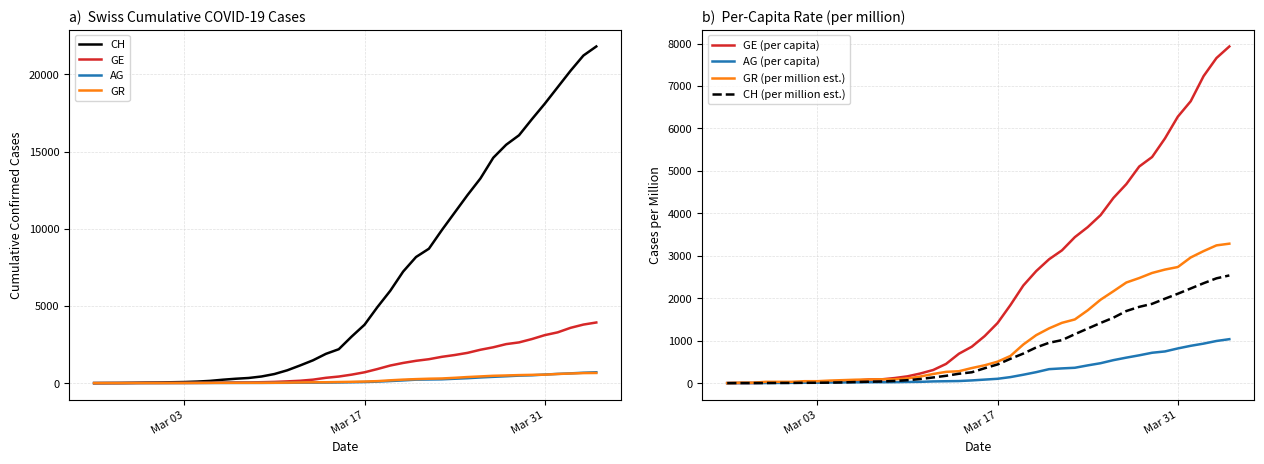

What is the maximum value for GR?

657